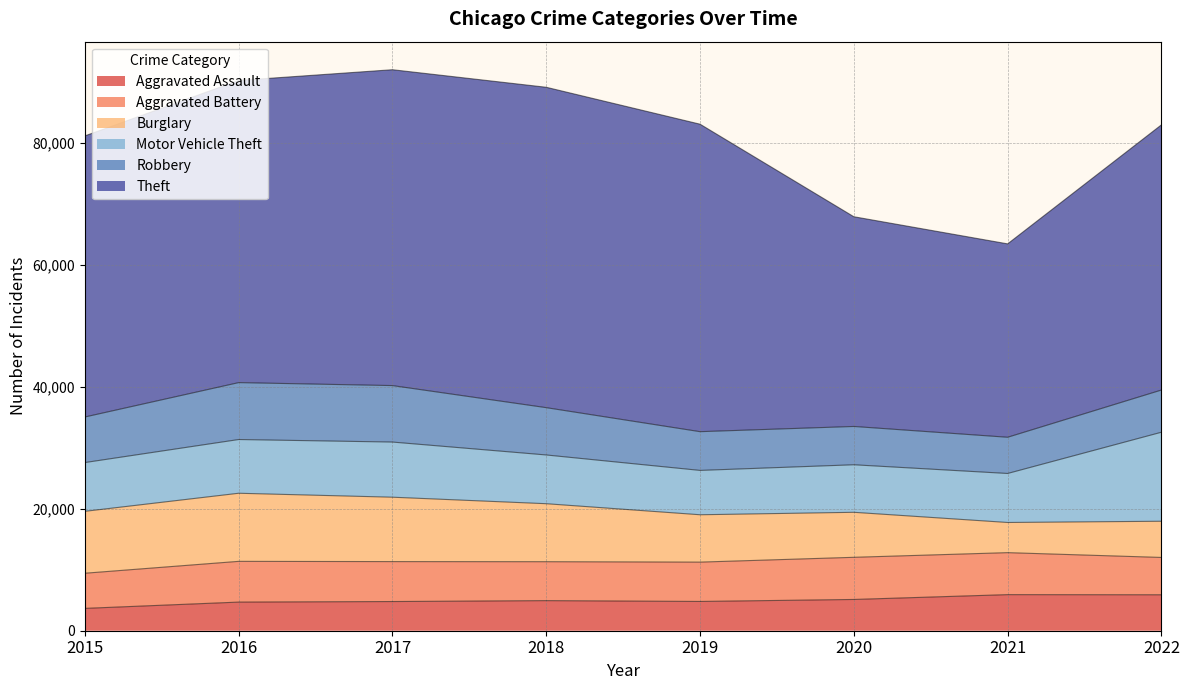

How many intersections are there between Aggravated Assault and Burglary?

2